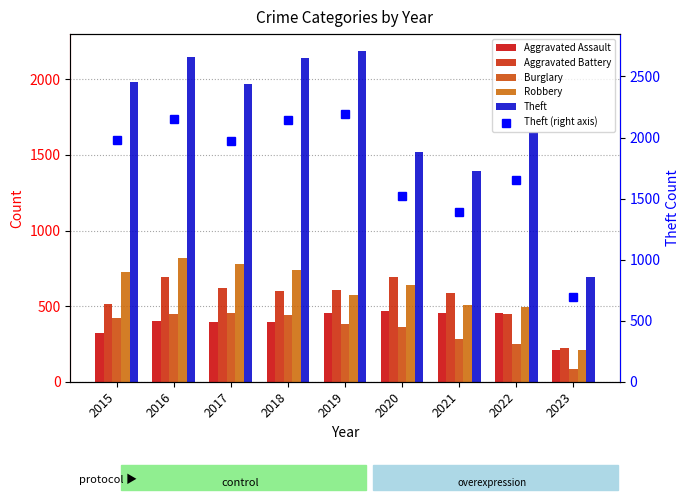

Are the bars horizontal?

No